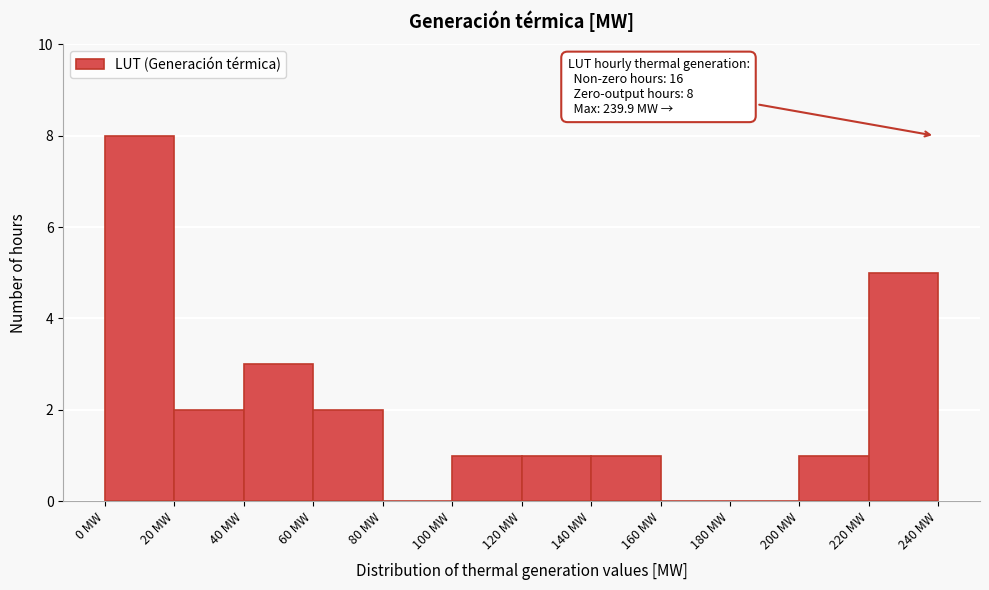

Which range on the x-axis has the tallest bar?

0 to 20